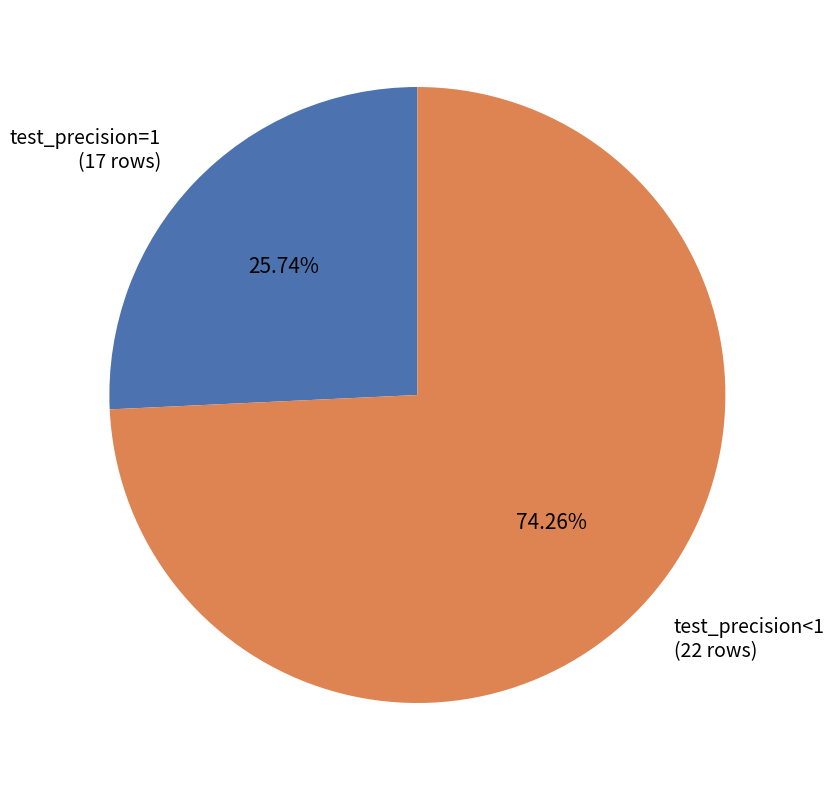

Which slice represents more than half of the pie?

test_precision<1